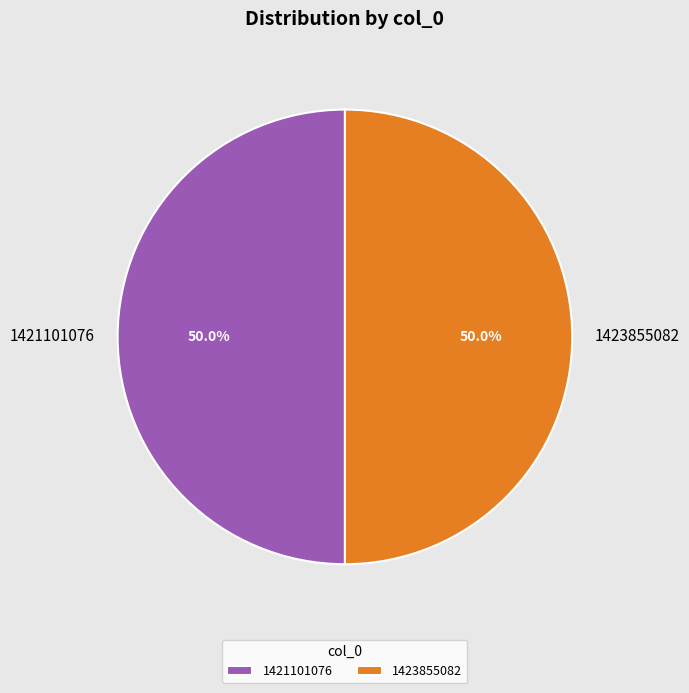

To the nearest percent, what percentage of the pie is 1423855082?

50%